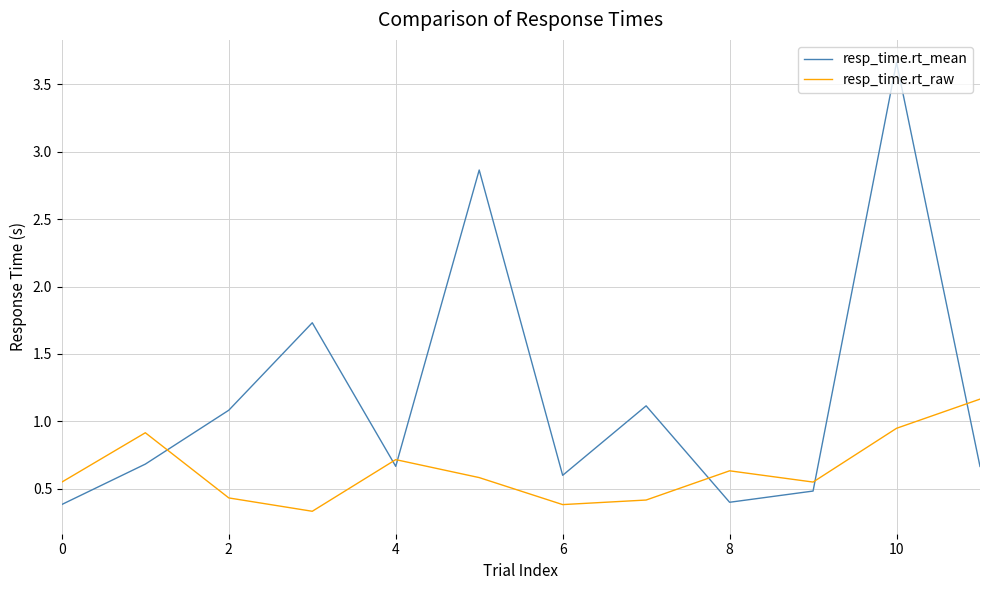

What is the difference between the maximum and minimum values in the resp_time.rt_mean series?

3.3